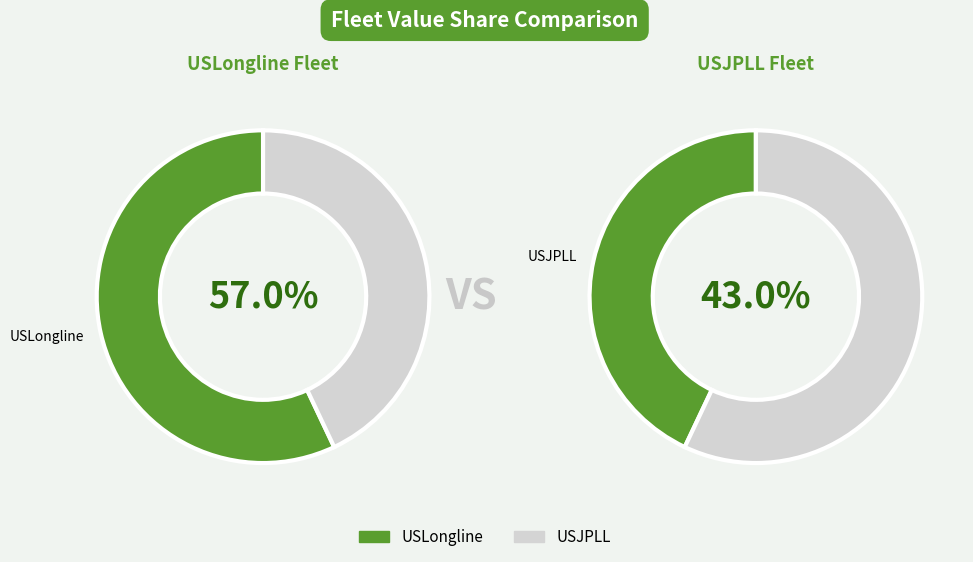

What percentage is the USJPLL slice, to the nearest percent?

43%